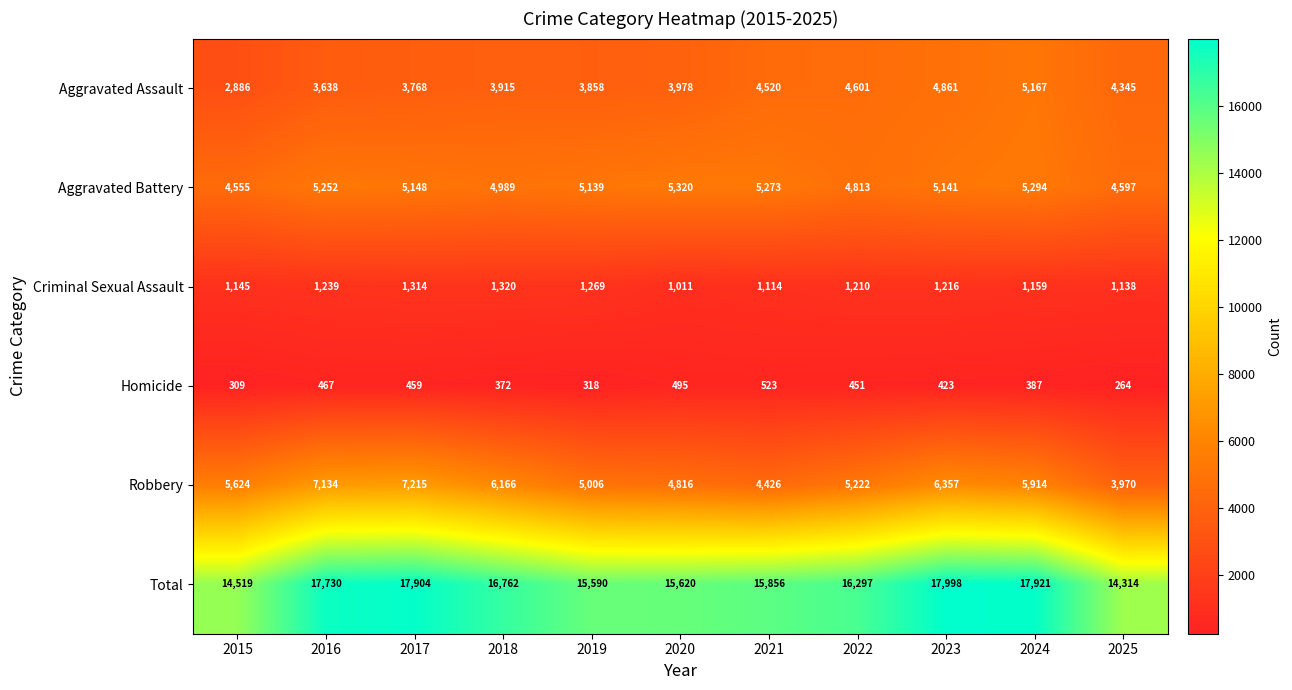

Is it true that Homicide equals 720 at 2023?

False